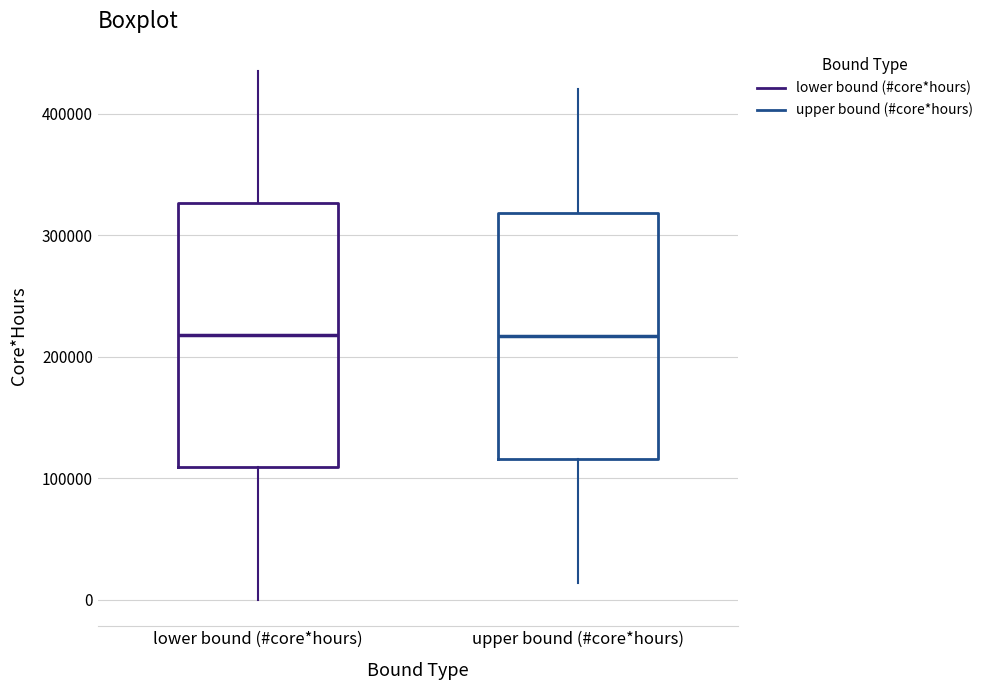

Which box is the tallest, from its lower edge to its upper edge?

lower bound (#core*hours)